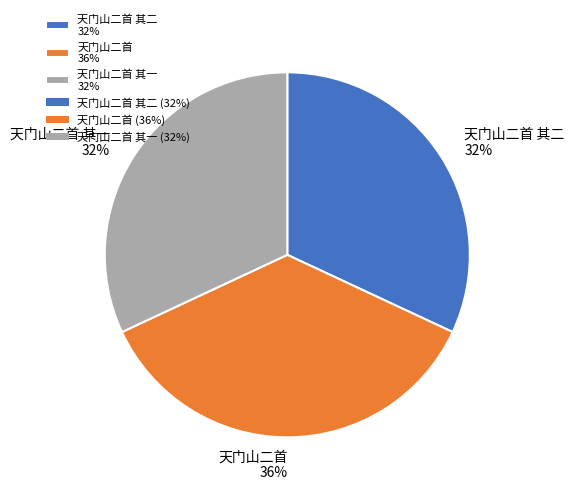

To the nearest percent, what is the average slice percentage?

33%